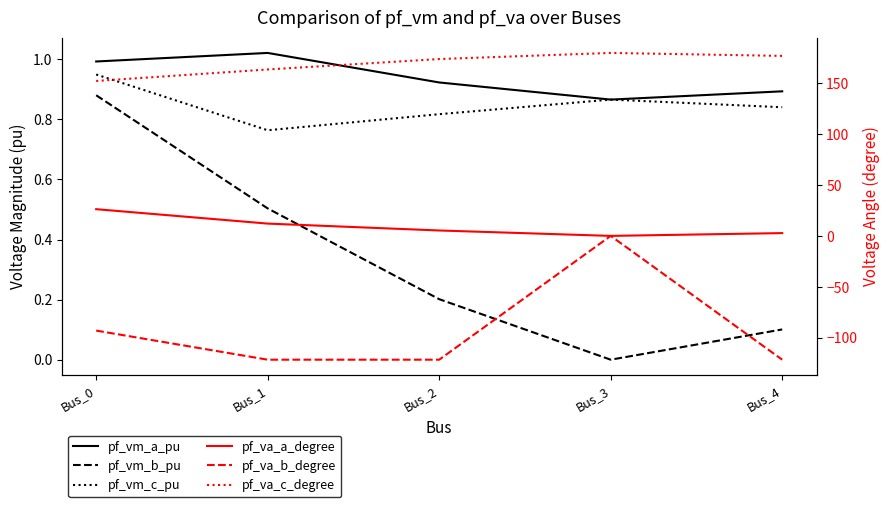

Rank the series at Bus_0 from lowest to highest value.

pf_va_b_degree, pf_vm_b_pu, pf_vm_c_pu, pf_vm_a_pu, pf_va_a_degree, pf_va_c_degree